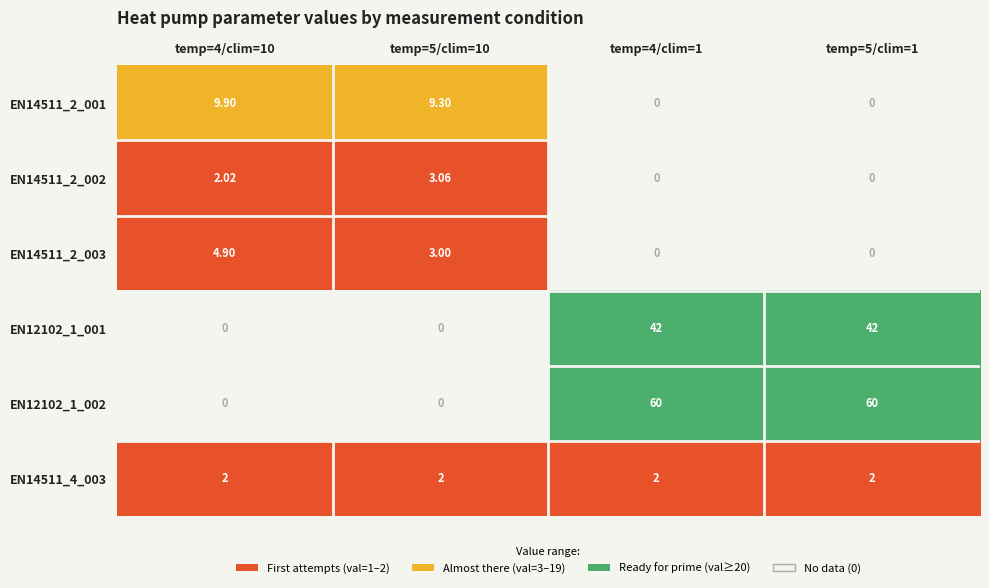

What is the maximum value shown in the chart?

60.0